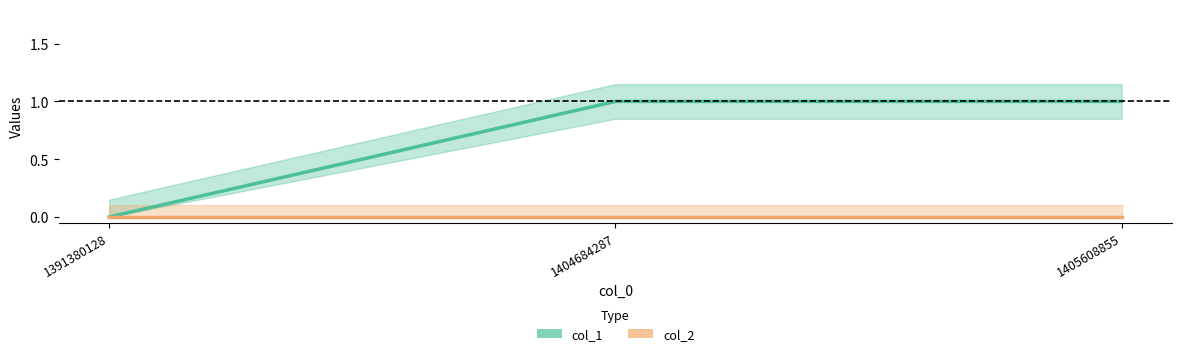

At which label is the value closest to 0?

1391380128